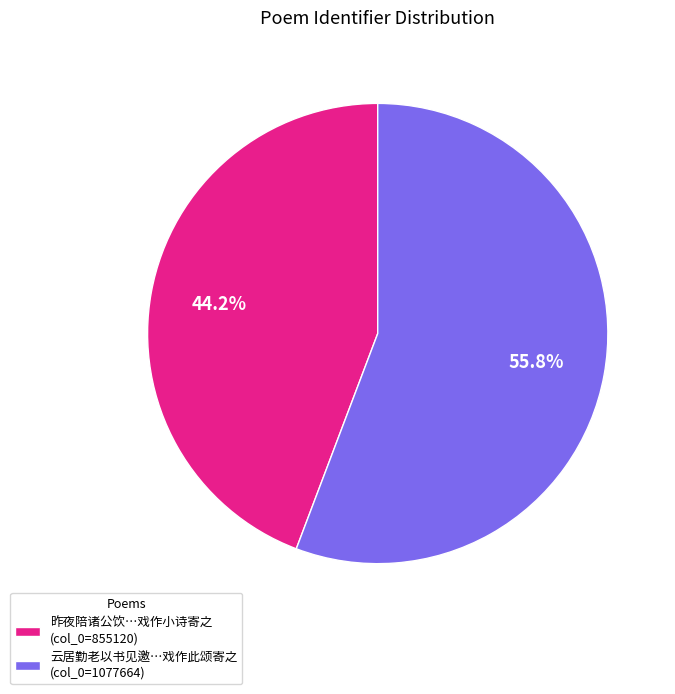

What percentage is NOT represented by 云居勤老以书见邀…戏作此颂寄之 (col_0=1077664)?

44.2%